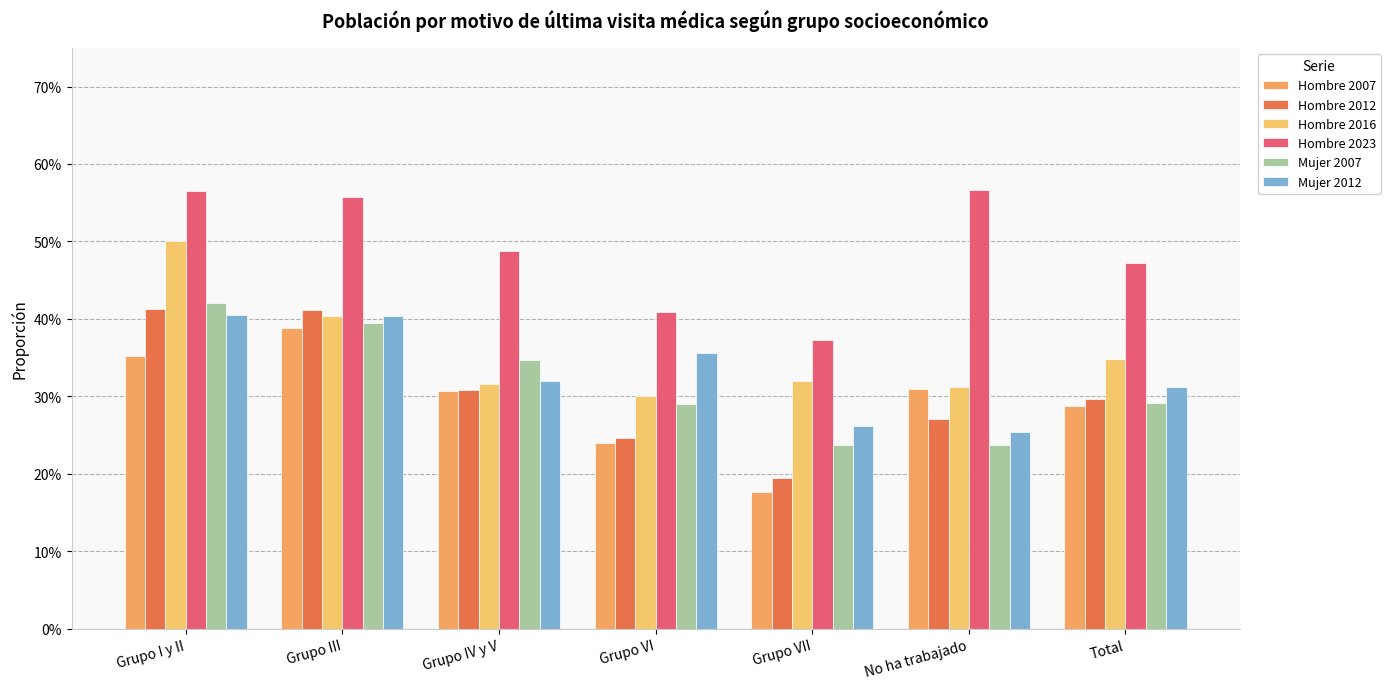

What position from the left is Grupo IV y V?

3